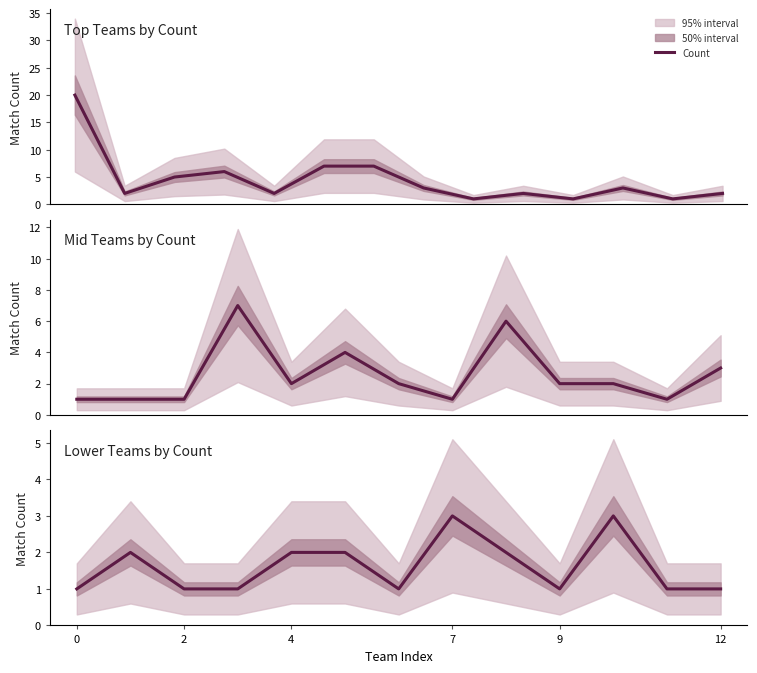

What is the sum of all values?

21